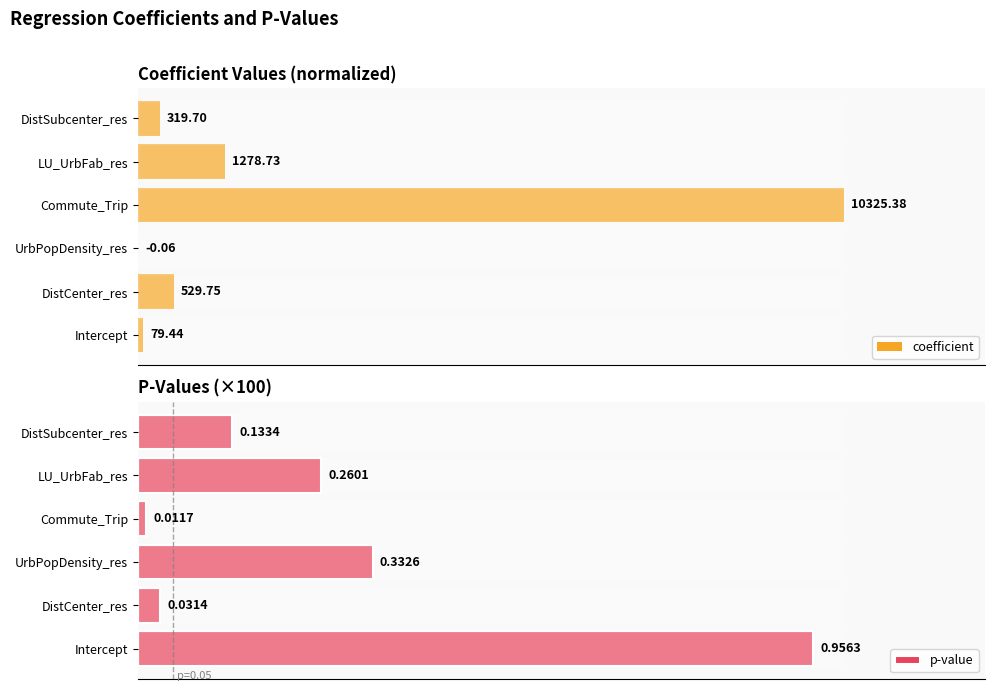

What is the lowest value of the p-value series?

1.2